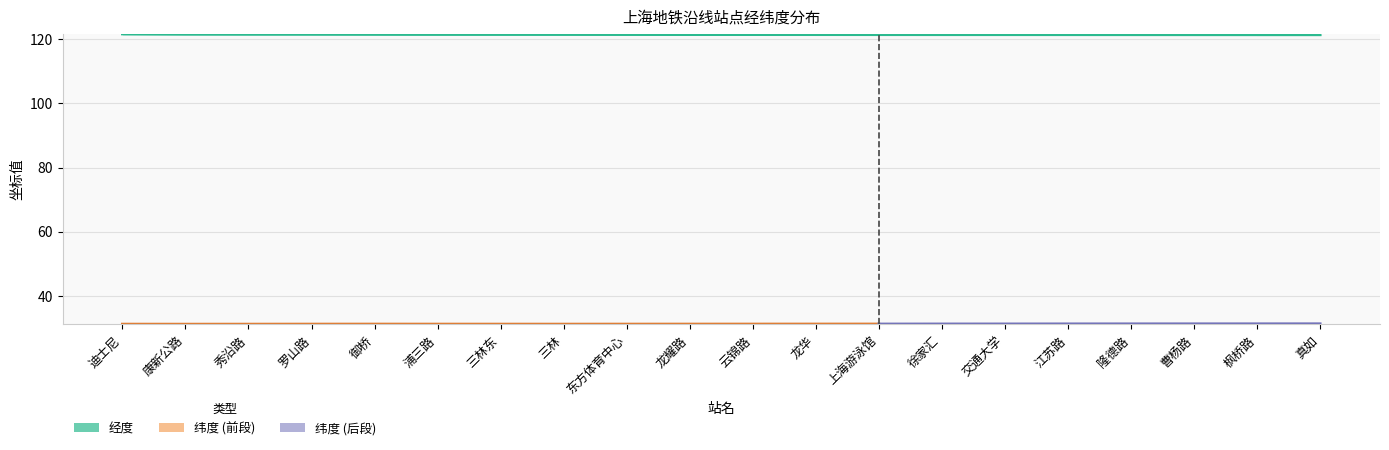

Rank the categories by value from highest to lowest.

迪士尼, 康新公路, 秀沿路, 罗山路, 御桥, 浦三路, 三林东, 三林, 东方体育中心, 龙耀路, 云锦路, 龙华, 上海游泳馆, 徐家汇, 交通大学, 江苏路, 隆德路, 曹杨路, 枫桥路, 真如